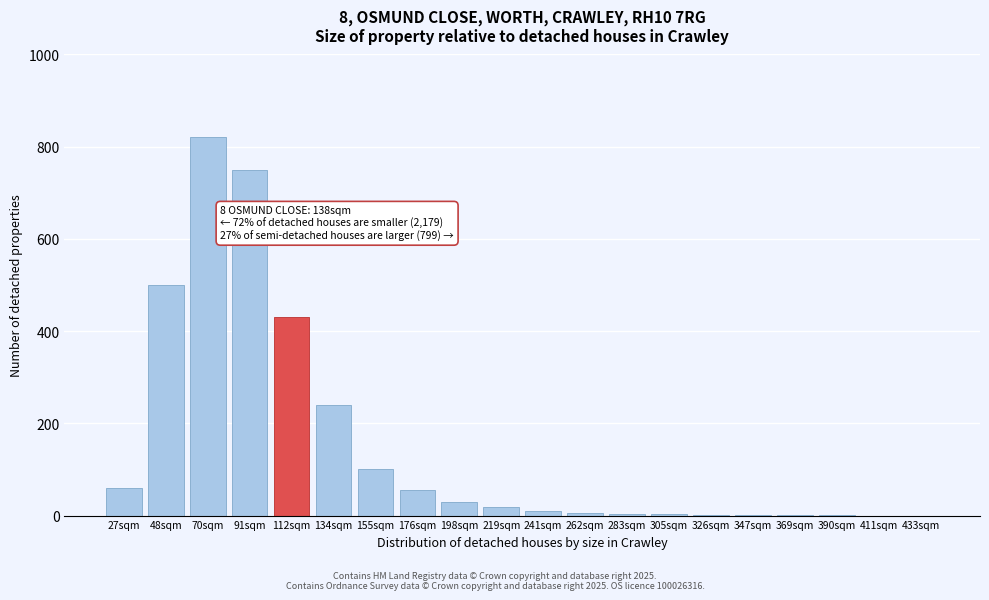

What is the maximum value shown in the chart?

820